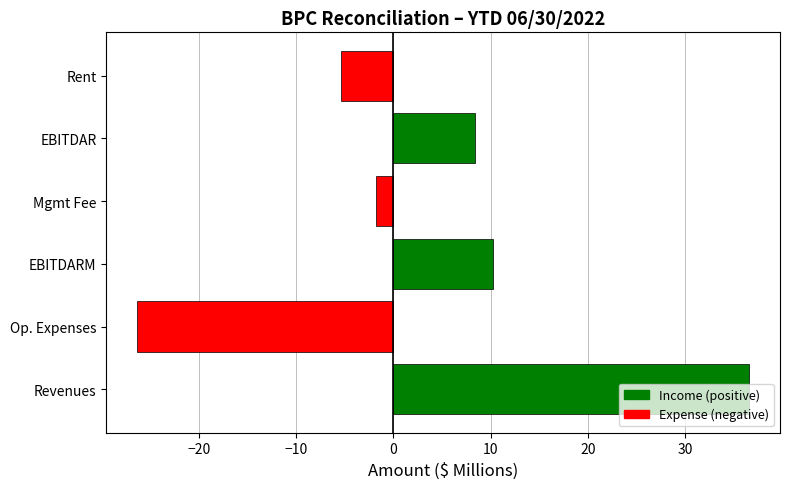

Are the bars horizontal?

Yes